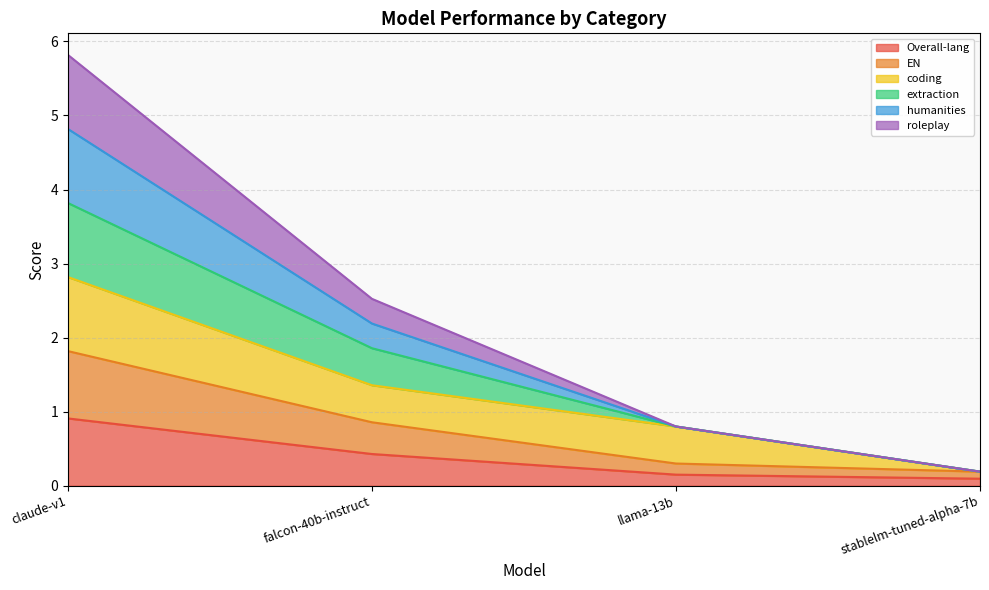

Does the chart display data point markers on the line(s)?

No